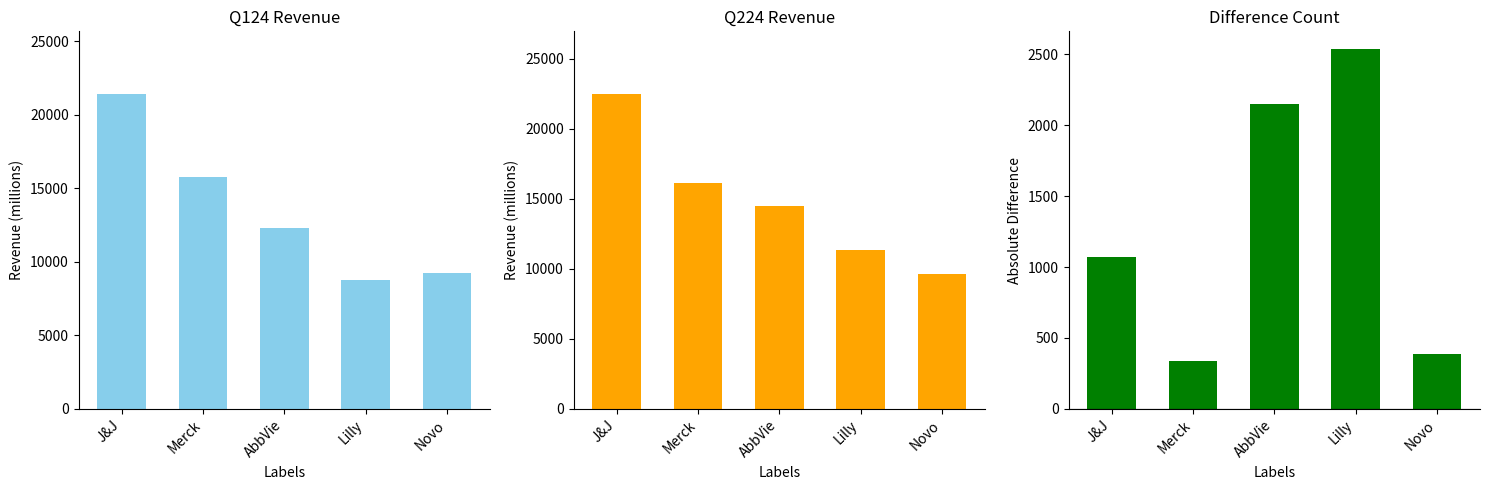

What is the difference between the highest and lowest values at Novo?

9260.2